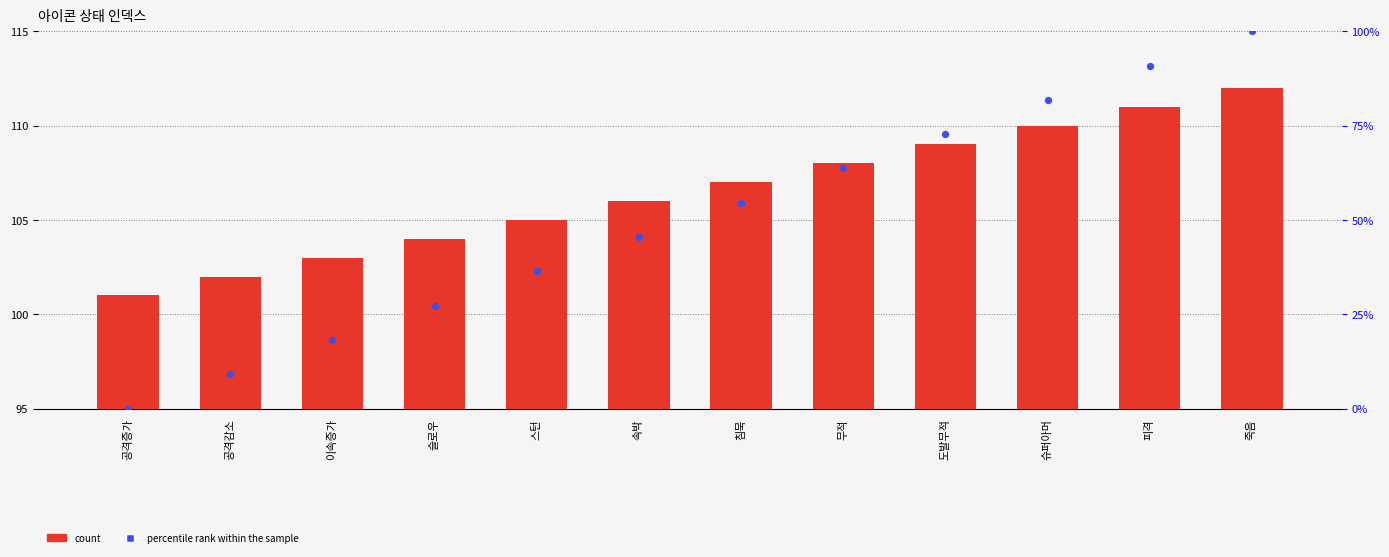

Which series reaches the minimum Y coordinate?

percentile rank within the sample